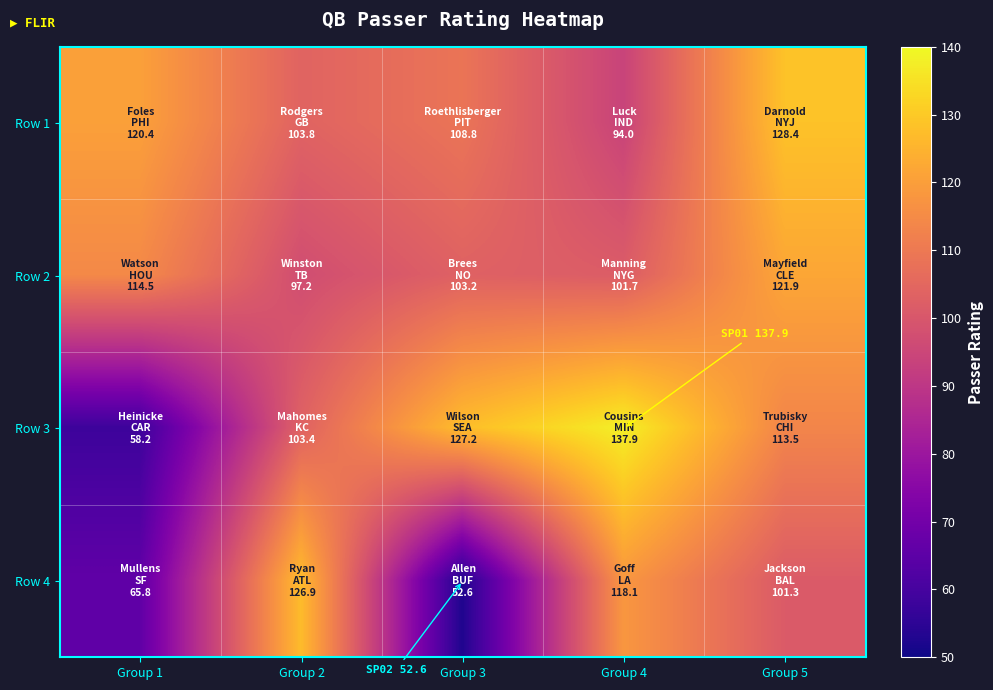

List the series in order of their peak value, highest first.

Row 3, Row 1, Row 4, Row 2